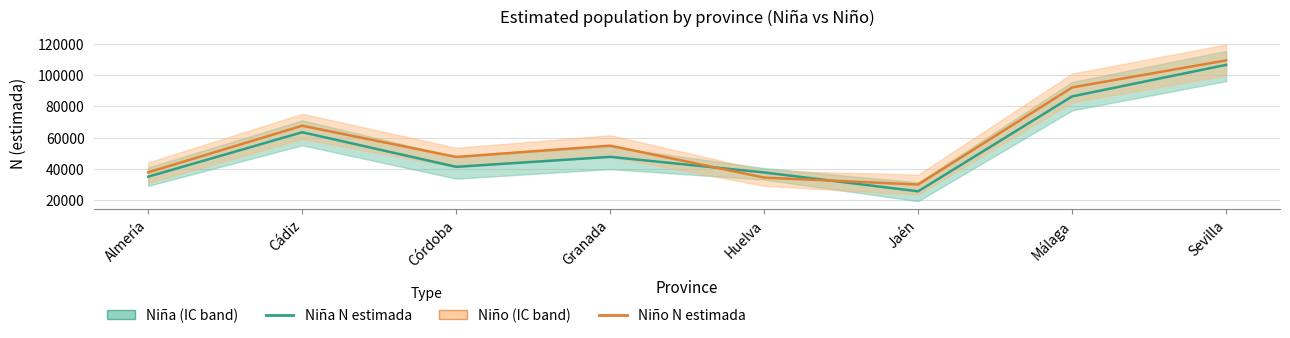

List the series in order of their peak value, lowest first.

Niña N estimada, Niño N estimada